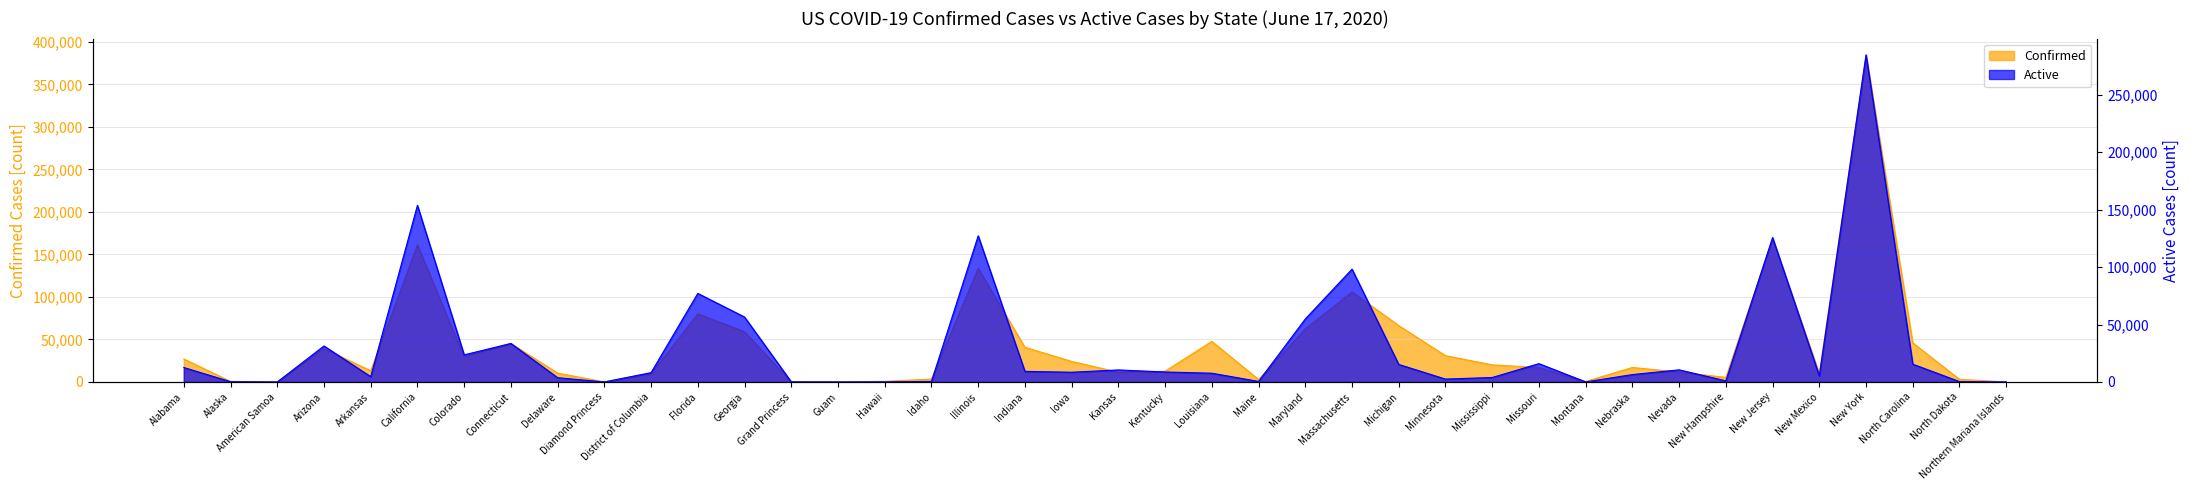

True or false: Active and Confirmed intersect in this chart.

False